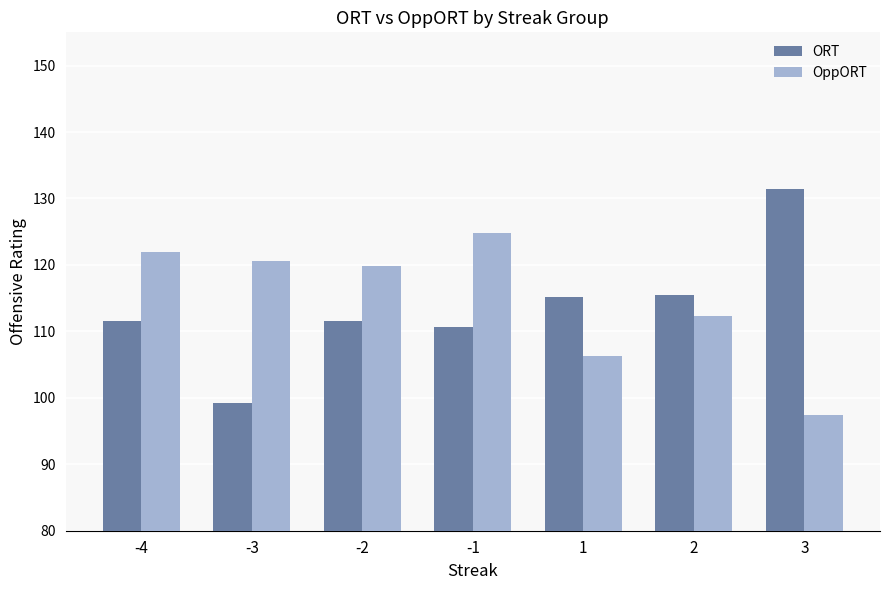

How many categories are shown in the chart?

7